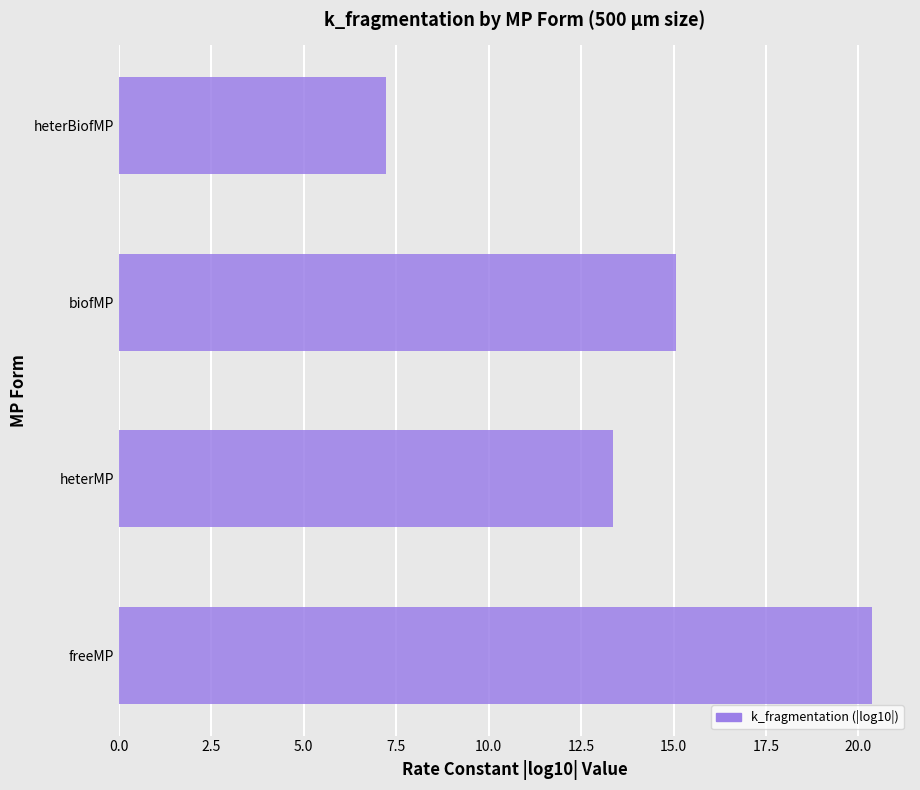

Is it true that the value at freeMP is 20.4?

True